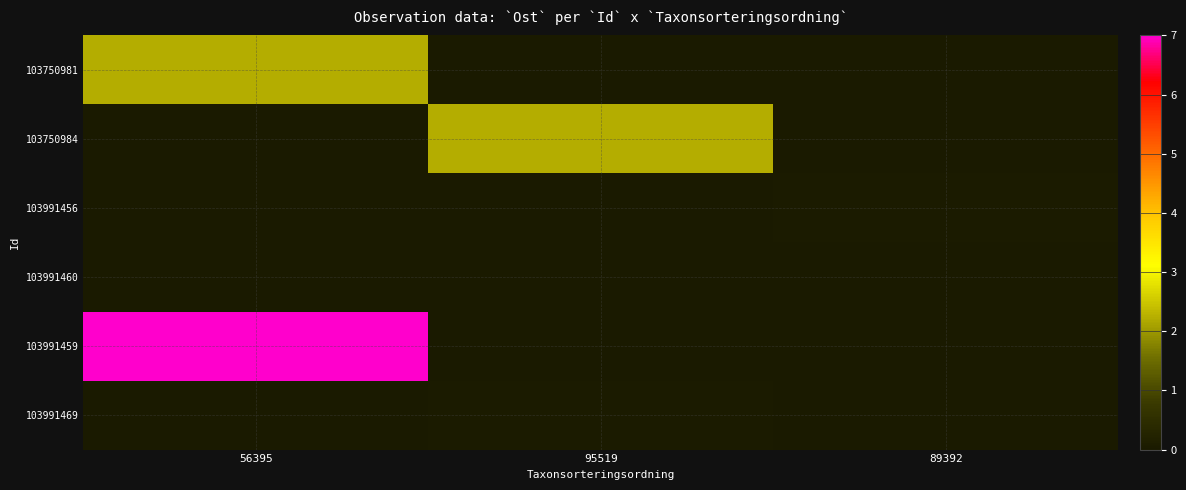

Which series has the widest spread of values?

103991459